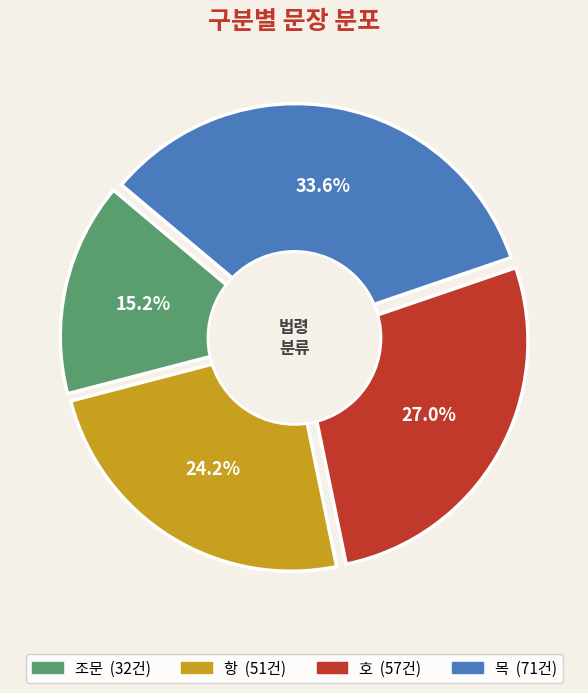

What is the change in value from 항 to 목?

+20